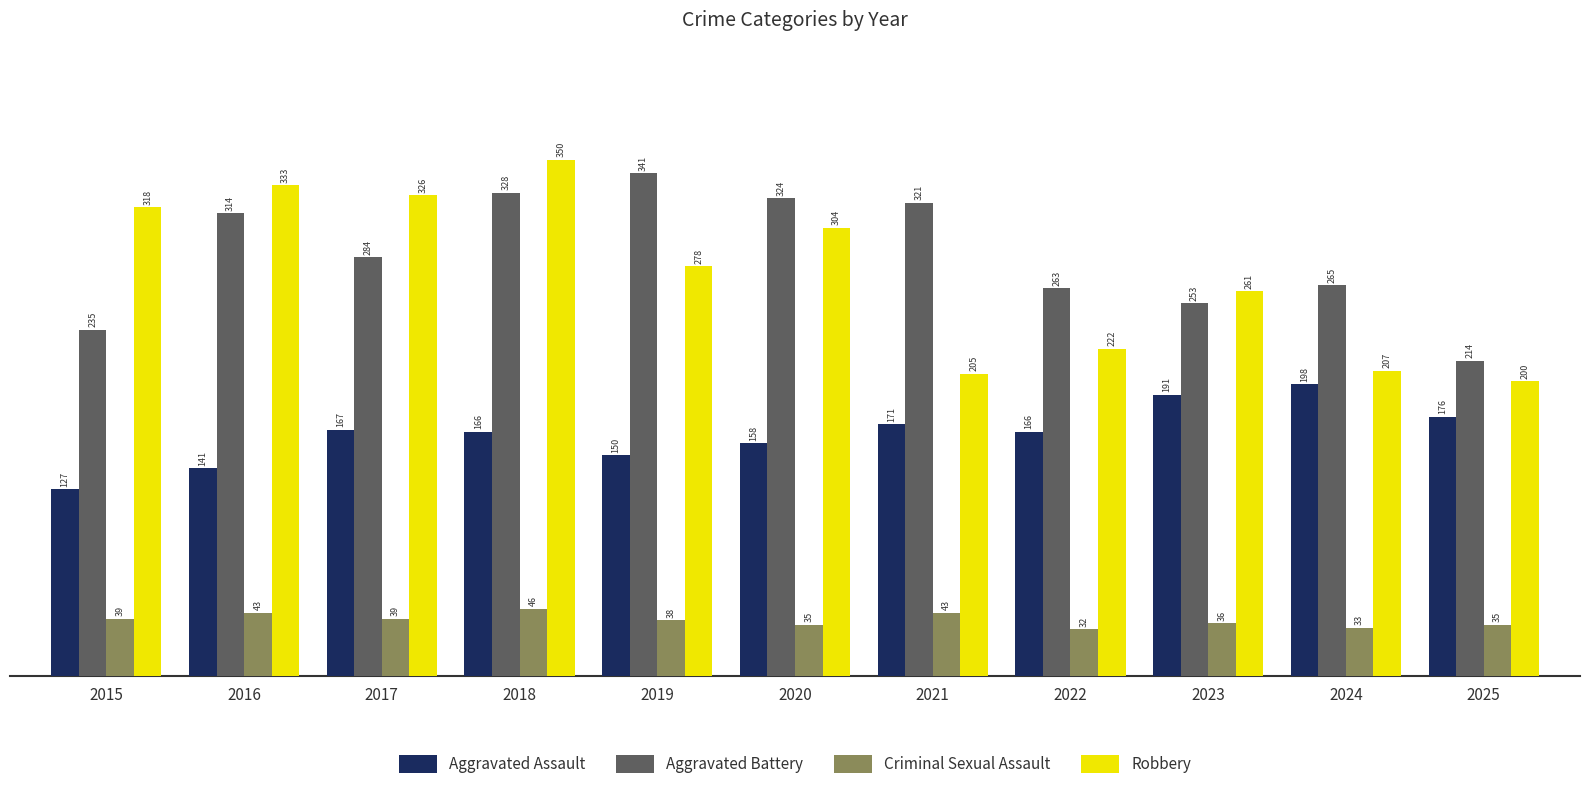

What is the value of the Aggravated Assault bar at the 3rd from the left?

167